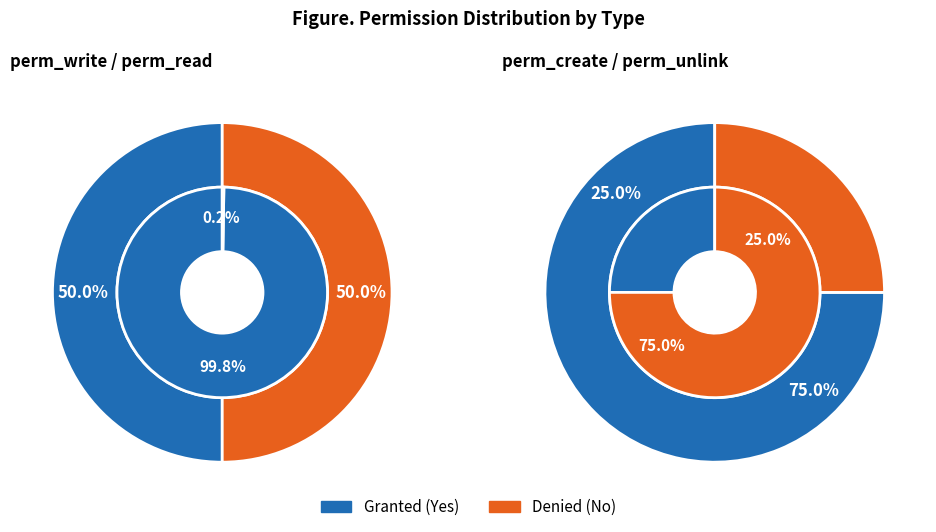

Count the number of slices in the pie.

4